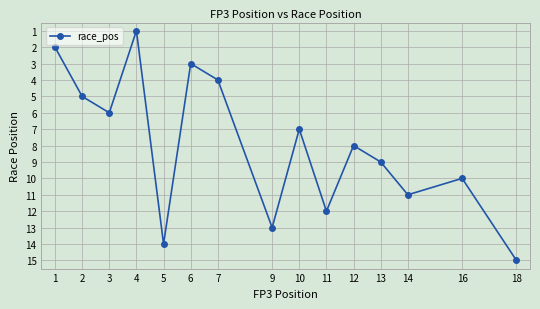

Reading left to right, what are all the values shown in this chart?

2	5	6	1	14	3	4	13	7	12	8	9	11	10	15